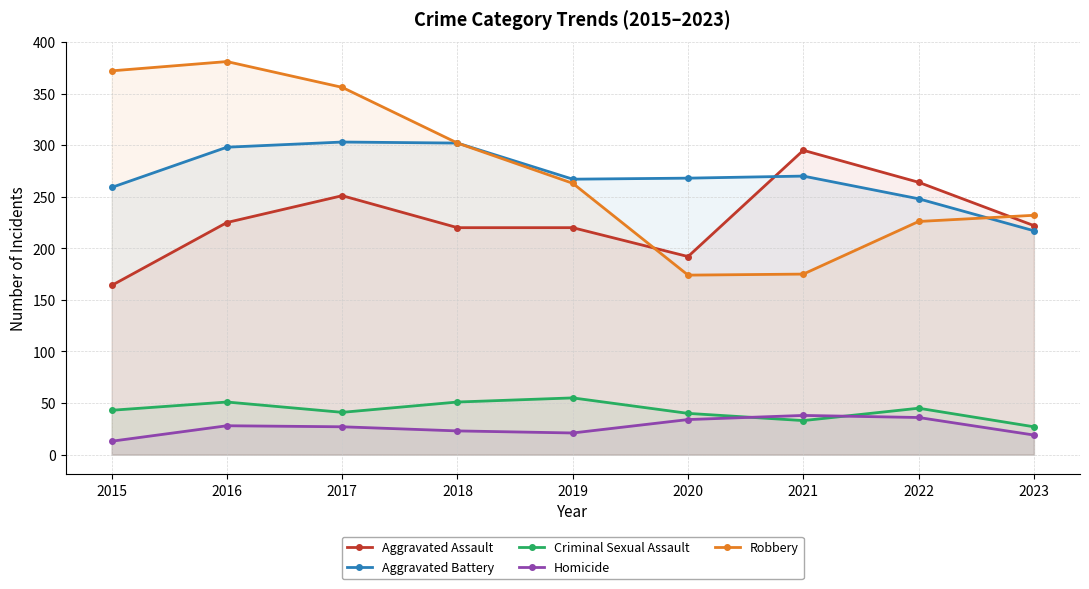

Read the Aggravated Assault value at 2015.

164